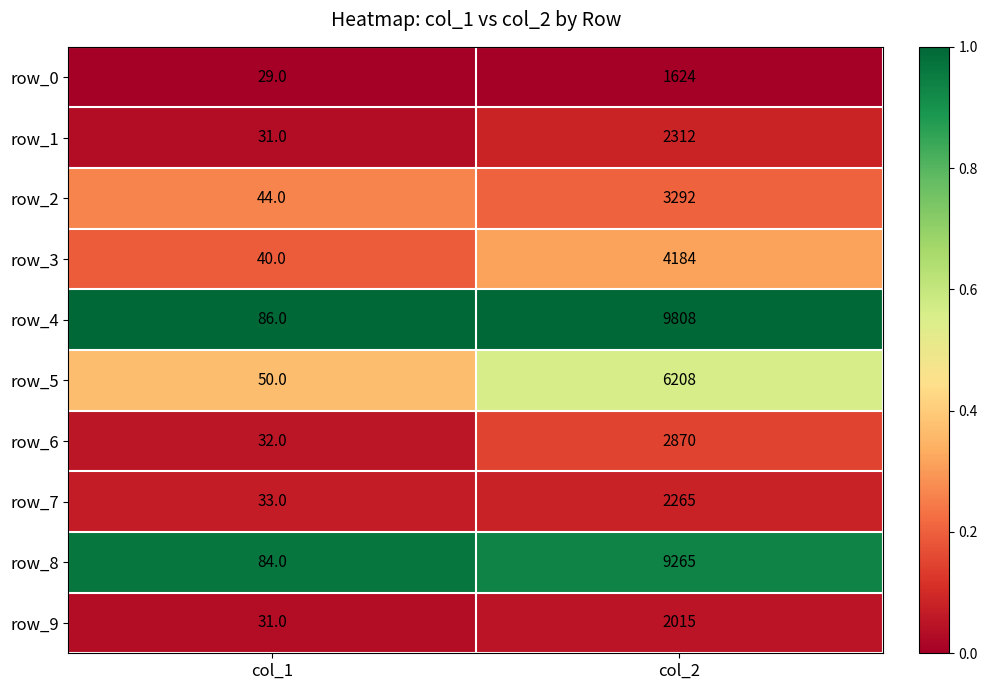

Reading left to right, what are all the values shown in this chart?

row_0: col_1=29	col_2=1624
row_1: col_1=31	col_2=2312
row_2: col_1=44	col_2=3292
row_3: col_1=40	col_2=4184
row_4: col_1=86	col_2=9808
row_5: col_1=50	col_2=6208
row_6: col_1=32	col_2=2870
row_7: col_1=33	col_2=2265
row_8: col_1=84	col_2=9265
row_9: col_1=31	col_2=2015